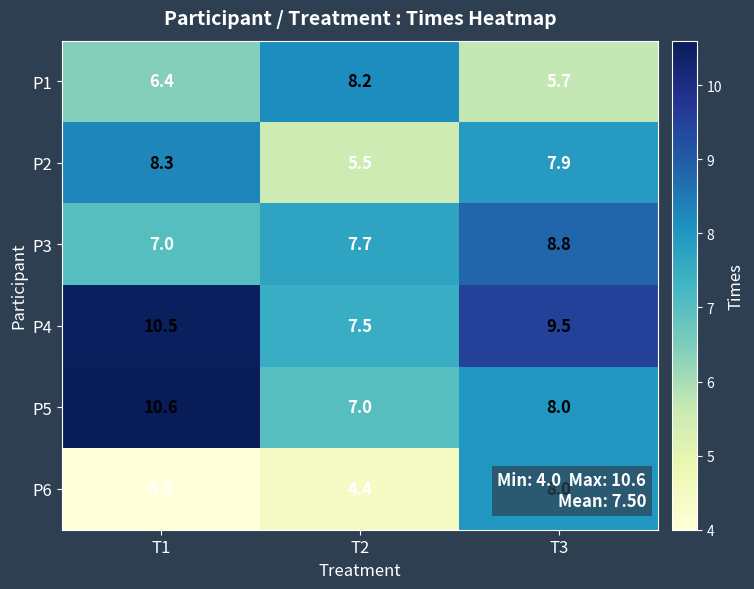

Count the number of categories in the chart.

3